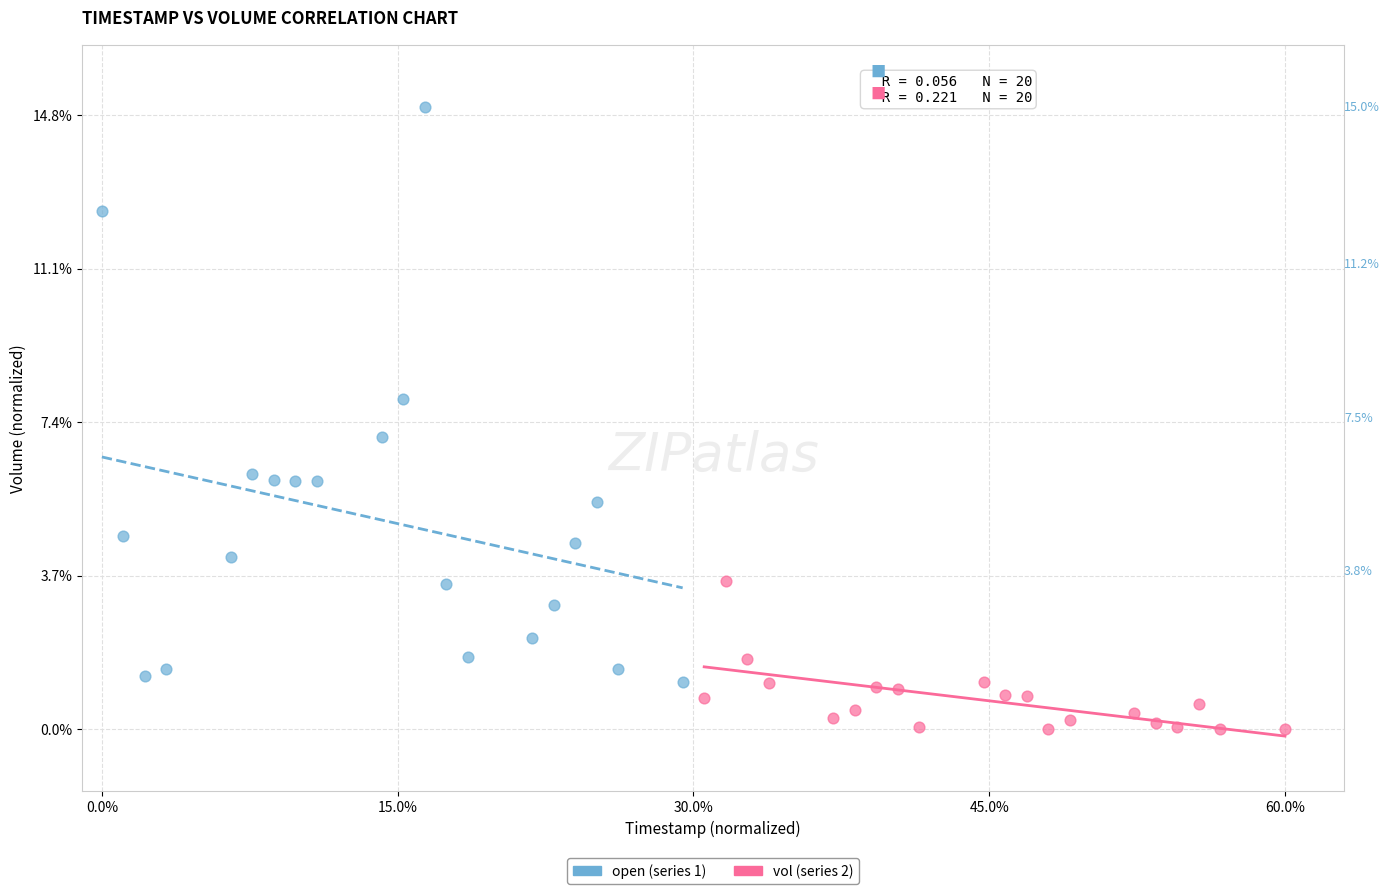

Which series reaches the maximum Y coordinate?

open (series 1)